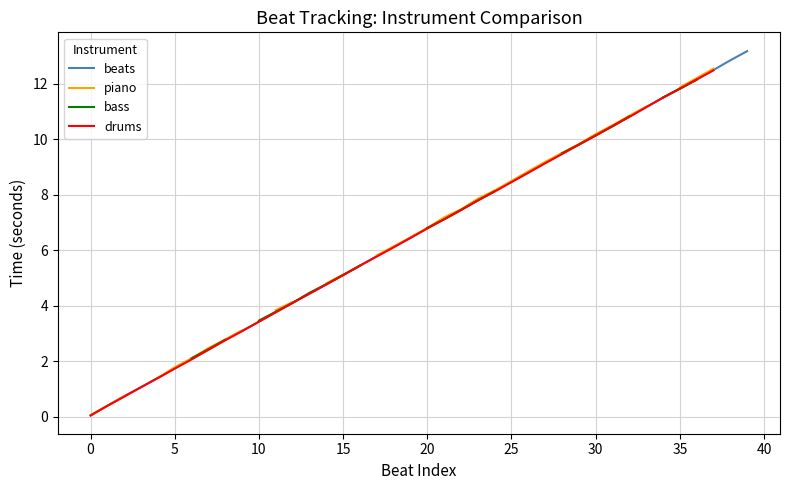

The drums series shows 5.1 at 15. True or false?

True